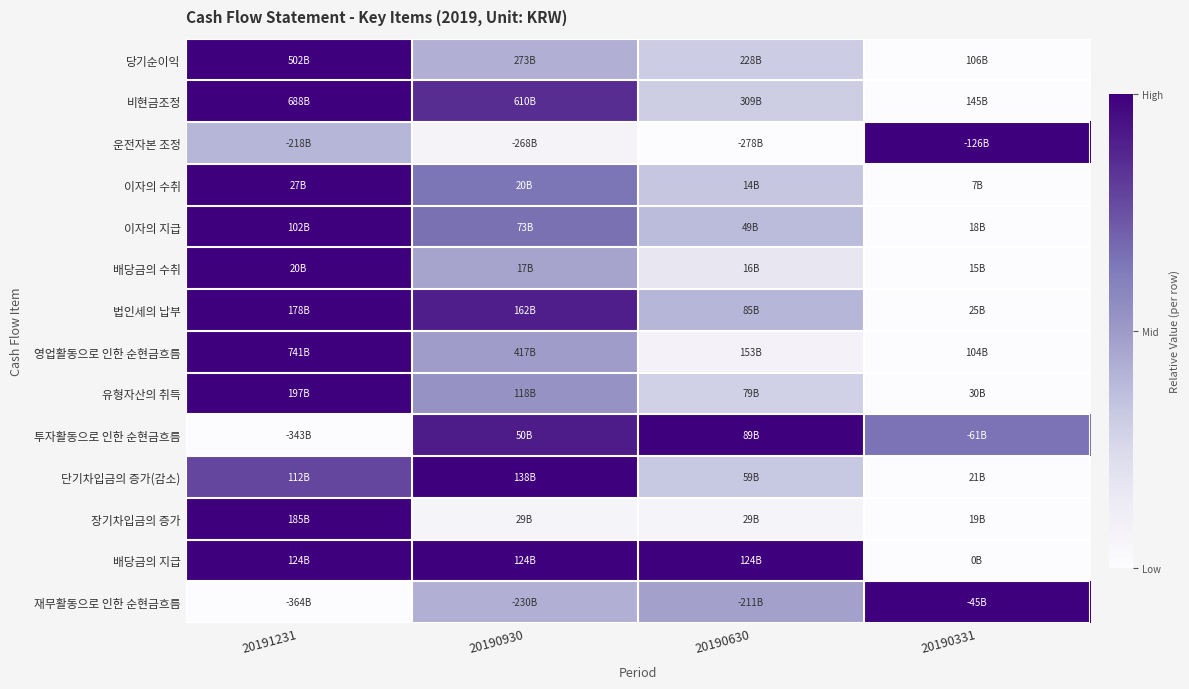

Reading right to left, what are all the values shown in this chart?

당기순이익: 20190331=0.0	20190630=0.3	20190930=0.4	20191231=1.0
비현금조정: 20190331=0.0	20190630=0.3	20190930=0.9	20191231=1.0
운전자본 조정: 20190331=1.0	20190630=0.0	20190930=0.1	20191231=0.4
이자의 수취: 20190331=0.0	20190630=0.3	20190930=0.6	20191231=1.0
이자의 지급: 20190331=0.0	20190630=0.4	20190930=0.7	20191231=1.0
배당금의 수취: 20190331=0.0	20190630=0.2	20190930=0.5	20191231=1.0
법인세의 납부: 20190331=0.0	20190630=0.4	20190930=0.9	20191231=1.0
영업활동으로 인한 순현금흐름: 20190331=0.0	20190630=0.1	20190930=0.5	20191231=1.0
유형자산의 취득: 20190331=0.0	20190630=0.3	20190930=0.5	20191231=1.0
투자활동으로 인한 순현금흐름: 20190331=0.7	20190630=1.0	20190930=0.9	20191231=0.0
단기차입금의 증가(감소): 20190331=0.0	20190630=0.3	20190930=1.0	20191231=0.8
장기차입금의 증가: 20190331=0.0	20190630=0.1	20190930=0.1	20191231=1.0
배당금의 지급: 20190331=0.0	20190630=1.0	20190930=1.0	20191231=1.0
재무활동으로 인한 순현금흐름: 20190331=1.0	20190630=0.5	20190930=0.4	20191231=0.0